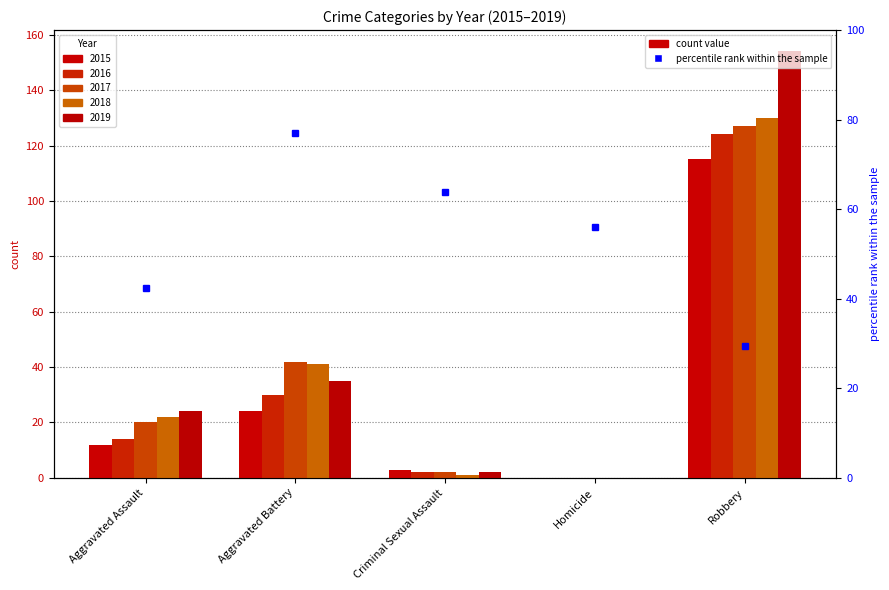

How many values in the 2018 series exceed 22?

2